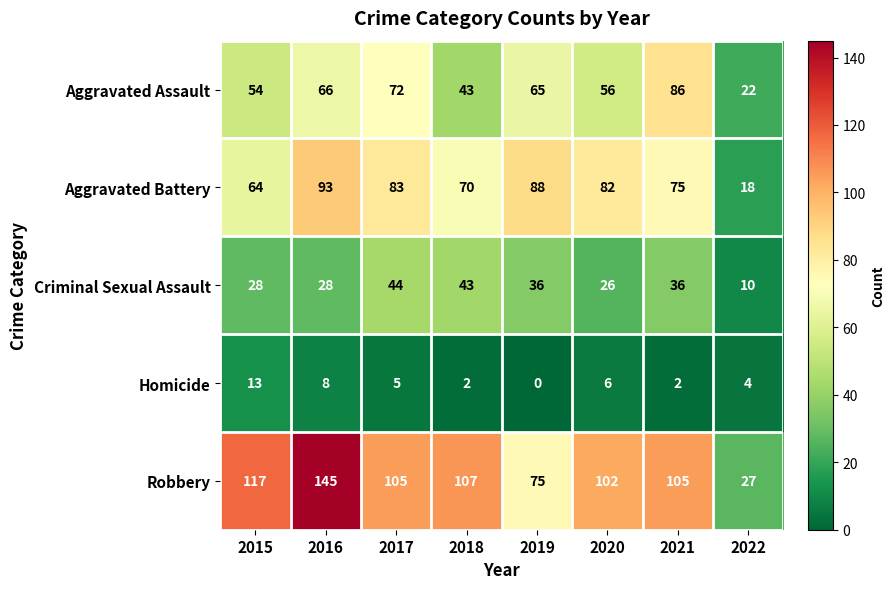

What is the lowest value of the Aggravated Assault series?

22